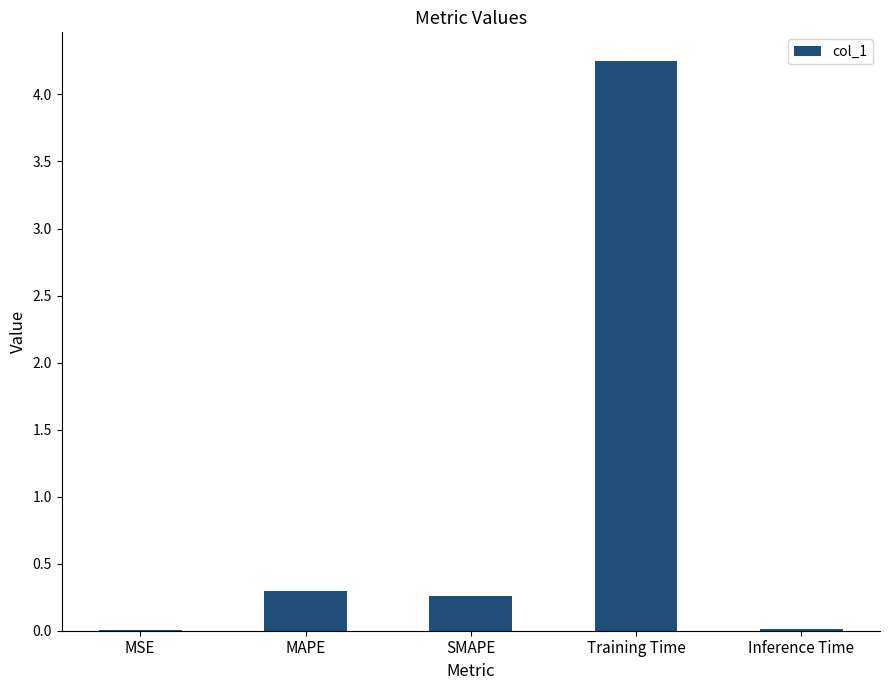

At which category does the chart reach its peak across all series?

Training Time